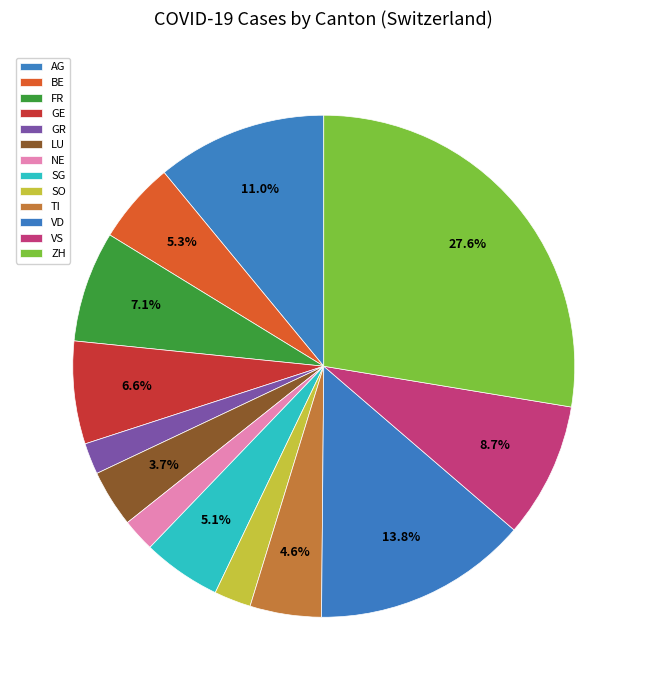

Rank the categories by value from lowest to highest.

GR, NE, SO, LU, TI, SG, BE, GE, FR, VS, AG, VD, ZH